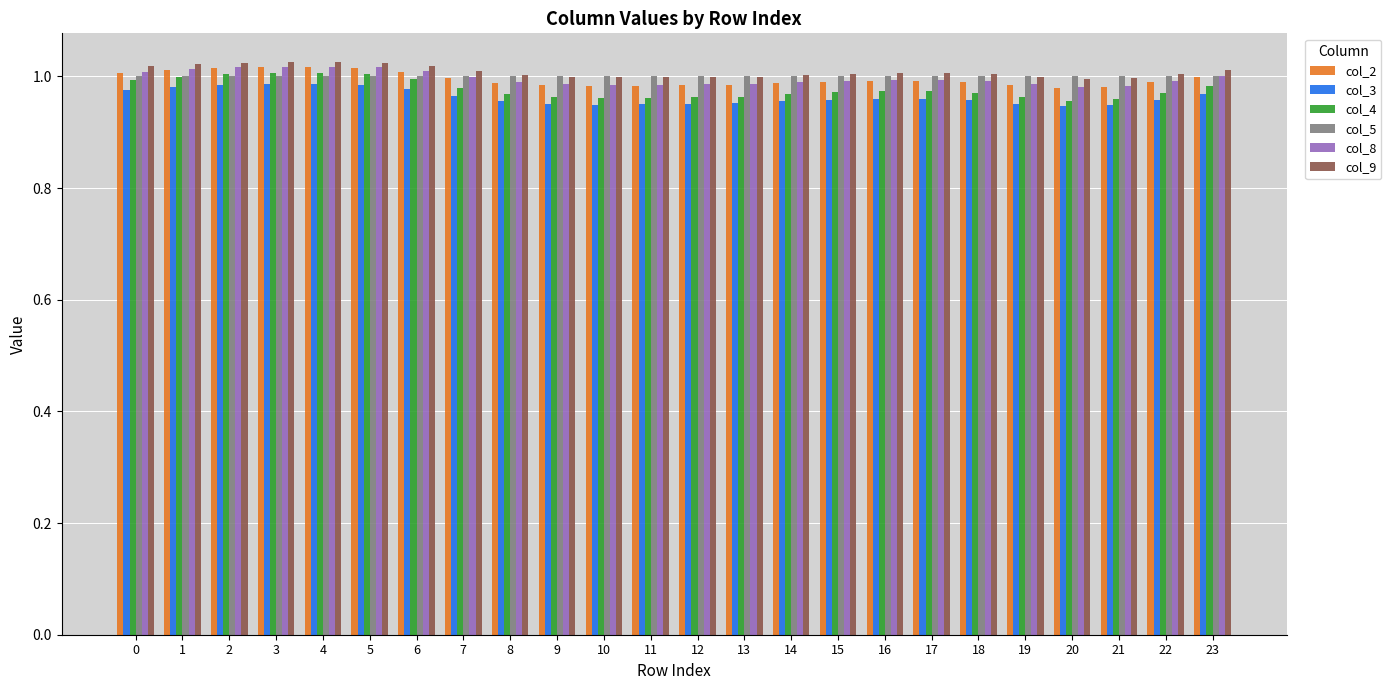

What is the total value across all series at 1?

6.0